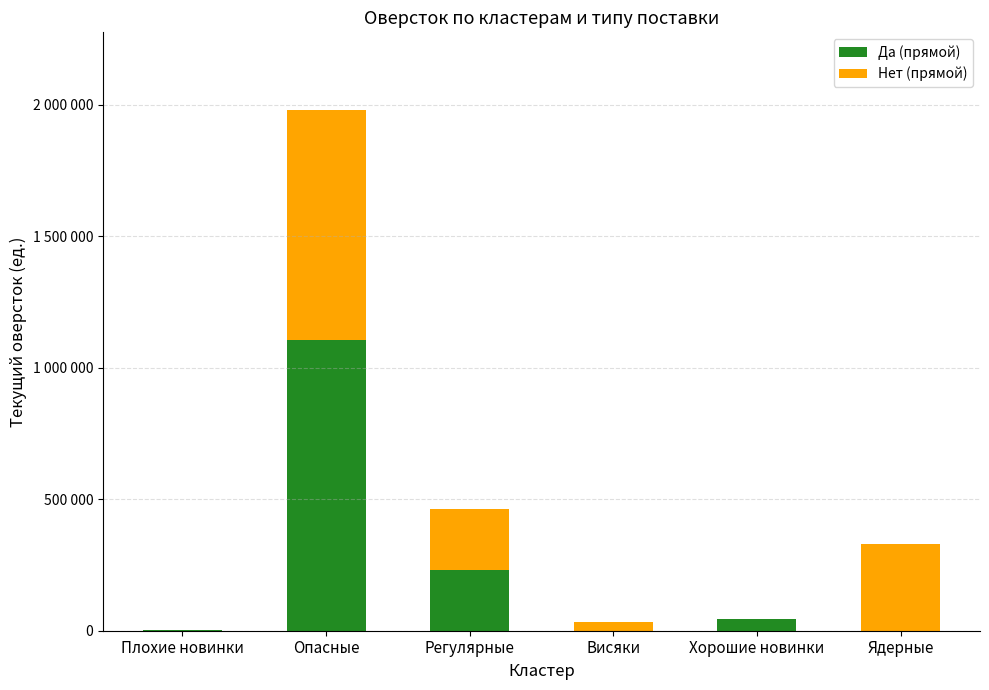

The Да (прямой) series shows 0.0 at Ядерные. True or false?

True